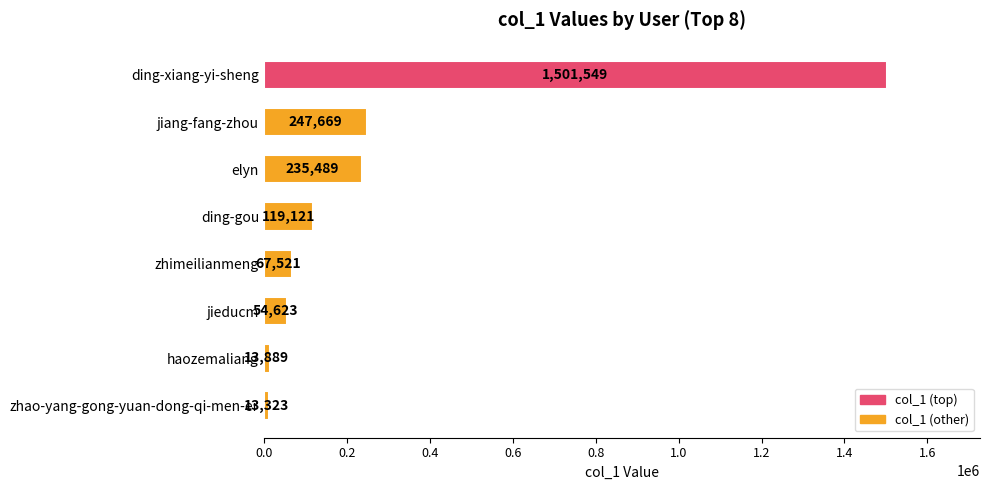

Rank the categories by value from lowest to highest.

zhao-yang-gong-yuan-dong-qi-men-er, haozemaliang, jieducm, zhimeilianmeng, ding-gou, elyn, jiang-fang-zhou, ding-xiang-yi-sheng